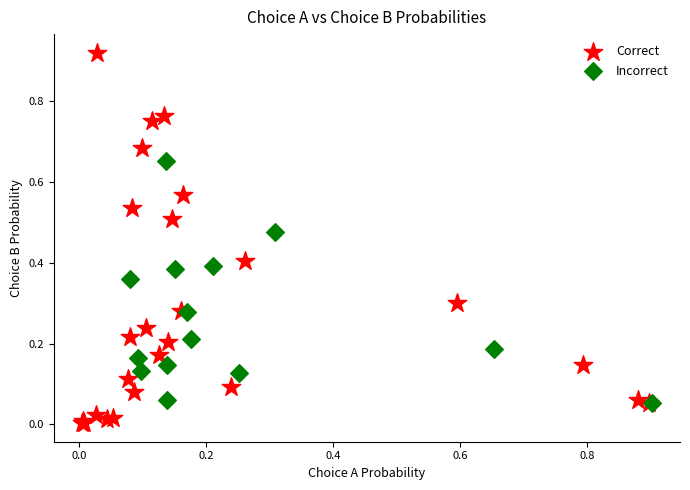

Which series has the largest Y range (max minus min)?

Correct